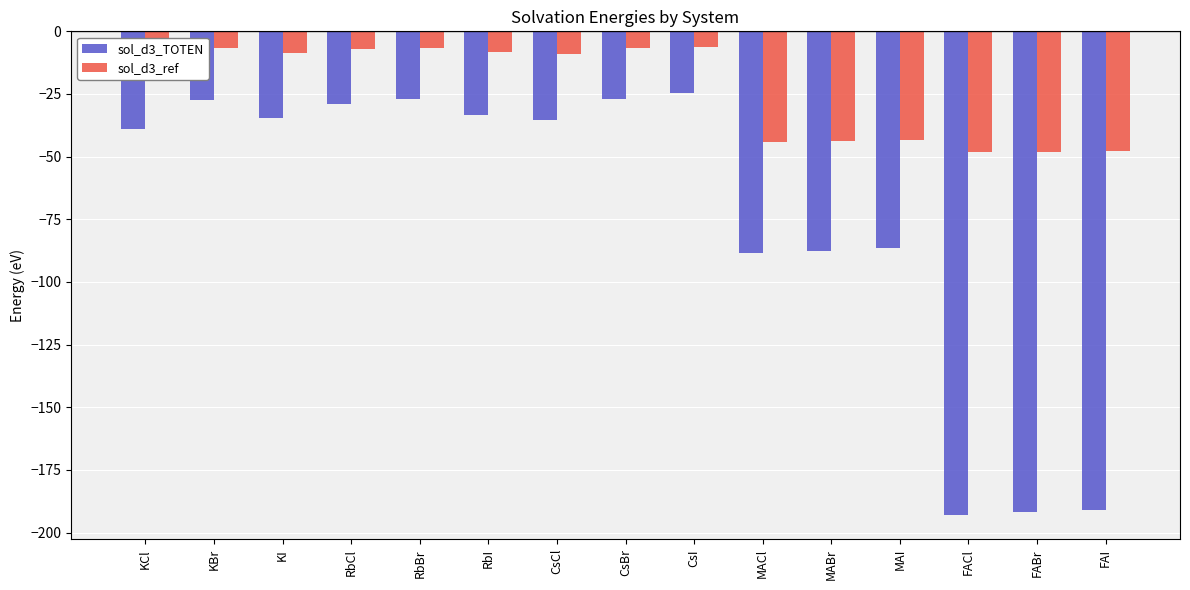

List the series in order of their peak value, lowest first.

sol_d3_TOTEN, sol_d3_ref